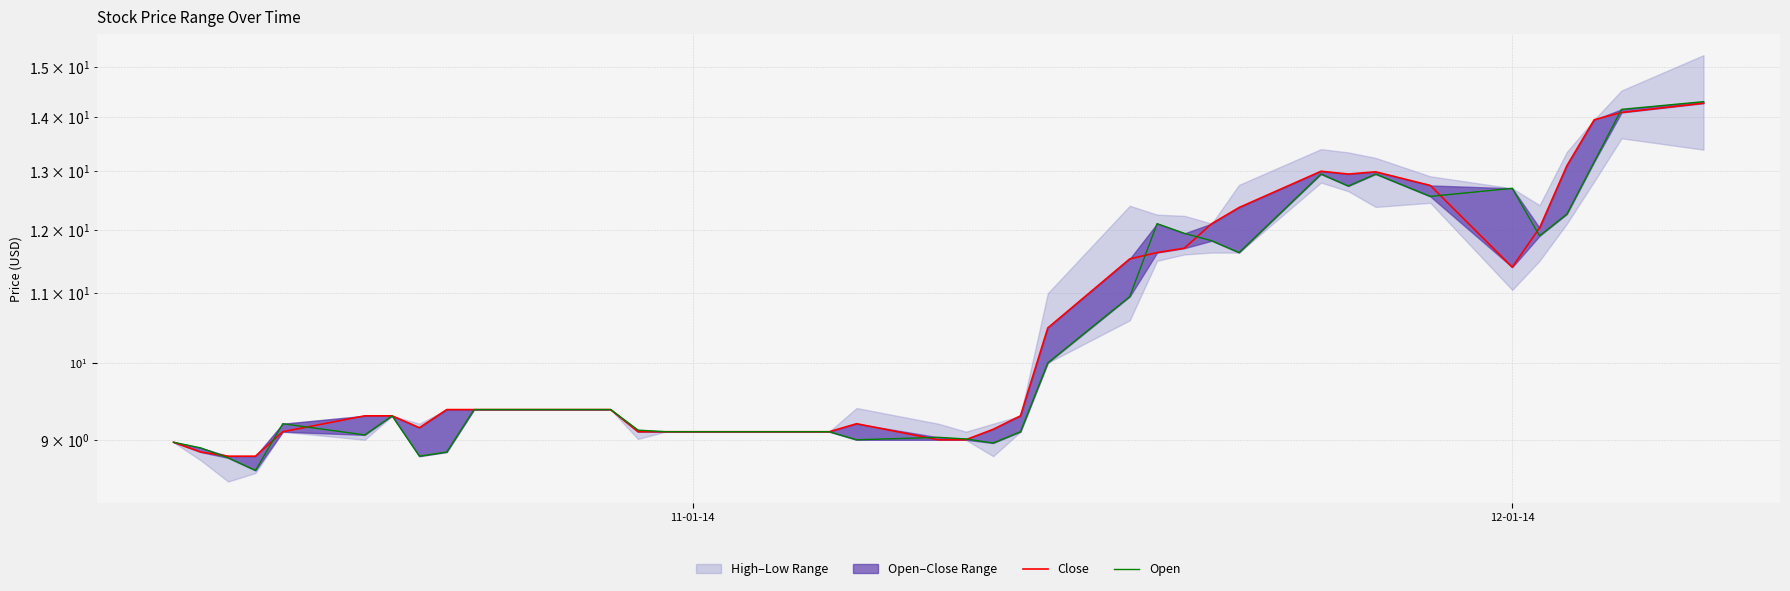

List the series in order of their peak value, lowest first.

Close, Open